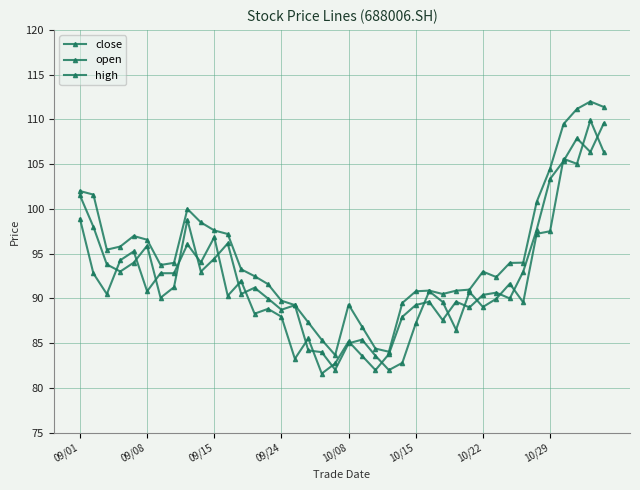

How many series are shown in this chart?

3